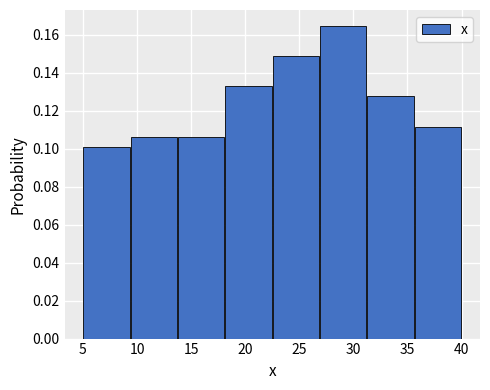

Over which range of the x-axis is the bar tallest?

27.0 to 31.5